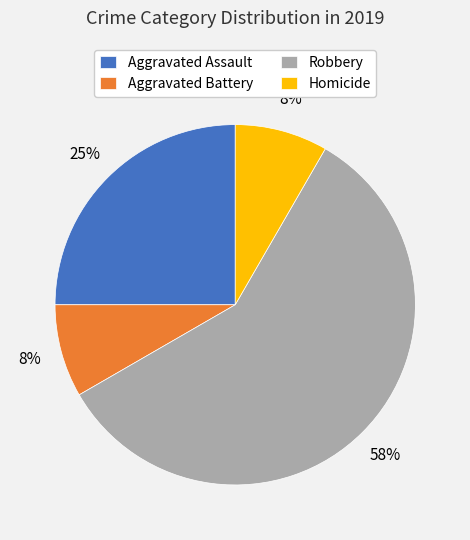

Which category has the biggest portion of the pie?

Robbery